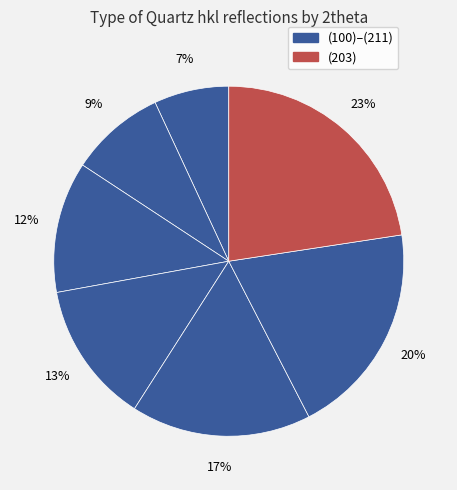

How many slices are in this pie chart?

7